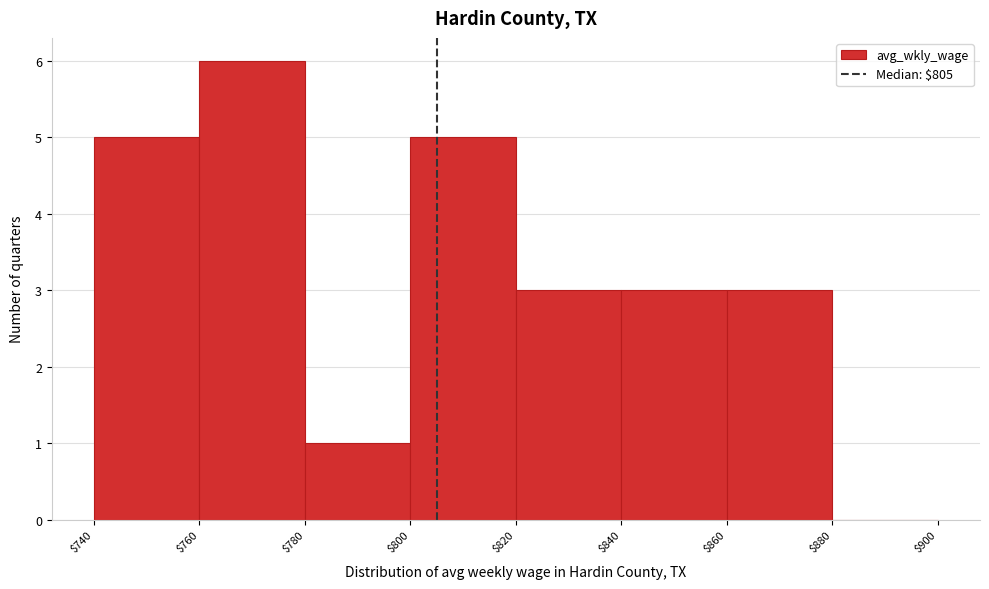

What is the height of the bar covering $780 to $800 on the x-axis? The values are not printed on the chart, so give them approximately, as read against the axis.

1